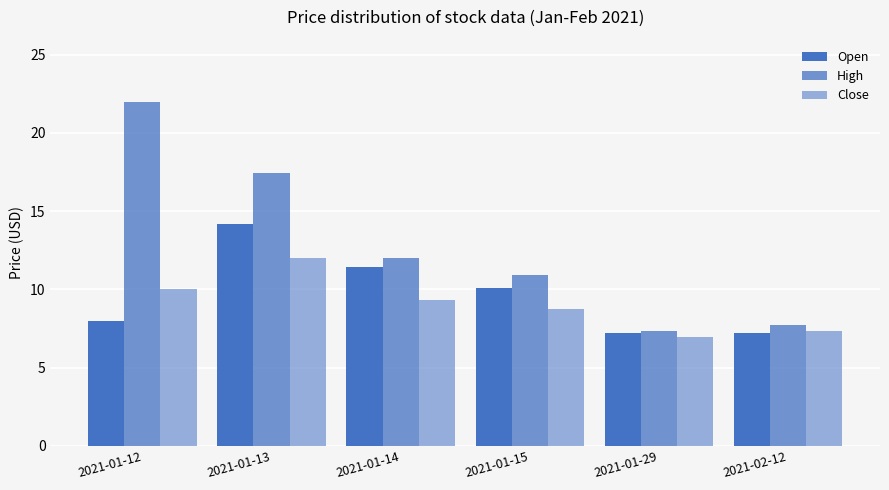

List the series in order of their overall mean, lowest first.

Close, Open, High